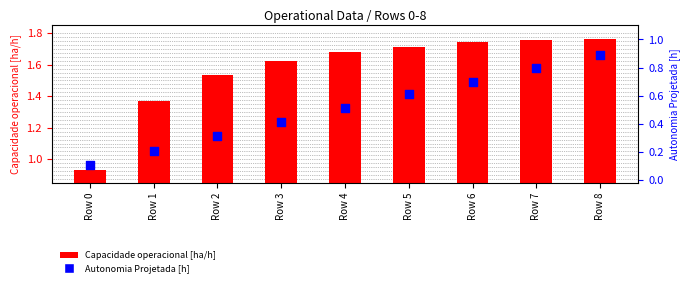

Which series contains the lowest Y value?

Autonomia Projetada [h]